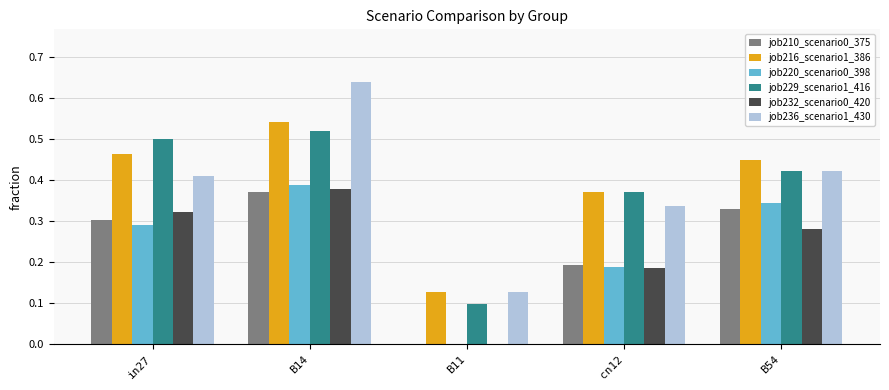

What is the sum of all job232_scenario0_420 values?

1.2